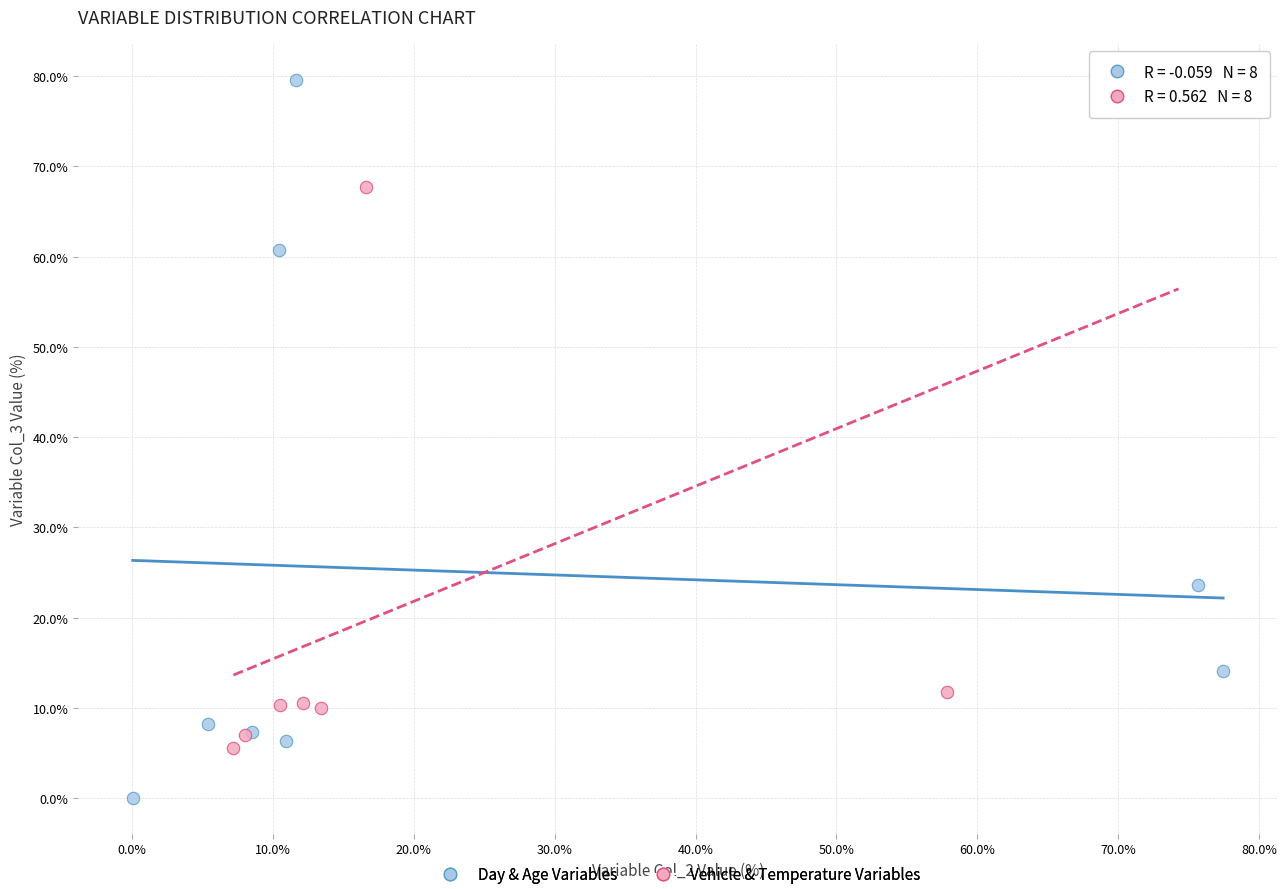

Which series reaches the minimum Y coordinate?

Day & Age Variables